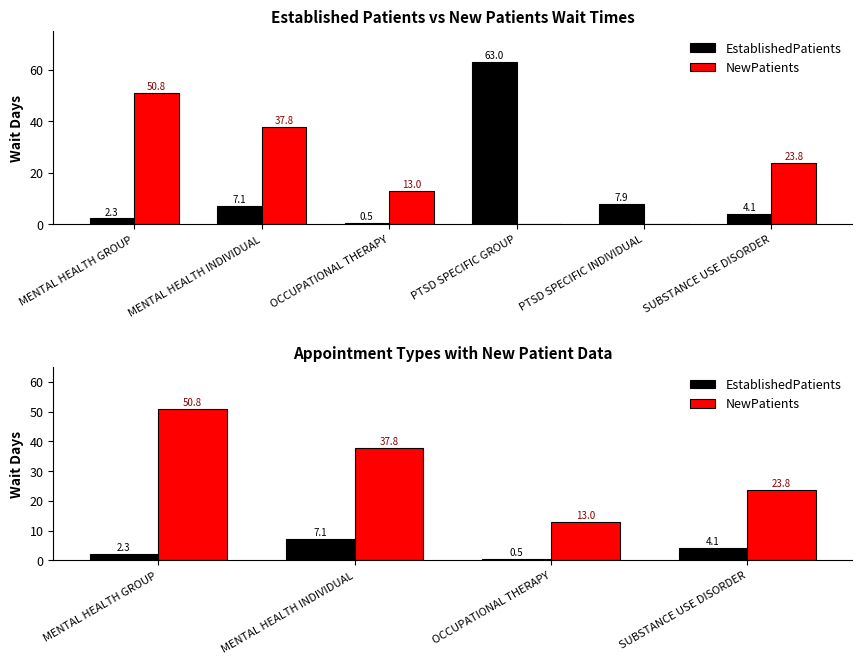

How many bars are there in each group?

2